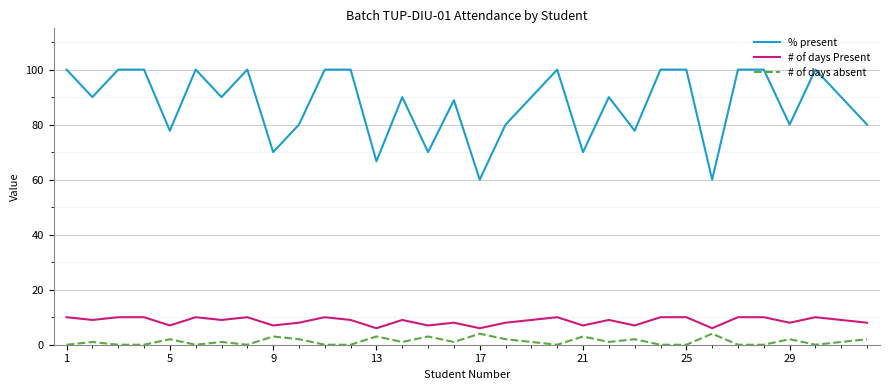

True or false: % present and # of days Present cross at least once.

False